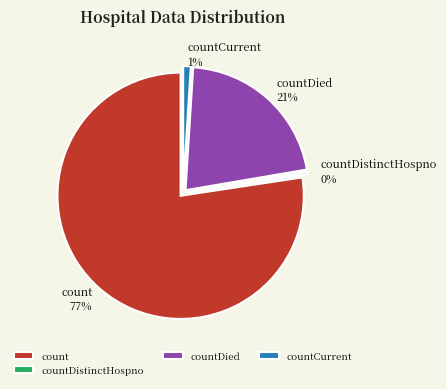

Do countDied and countCurrent together represent more than half of the pie?

No